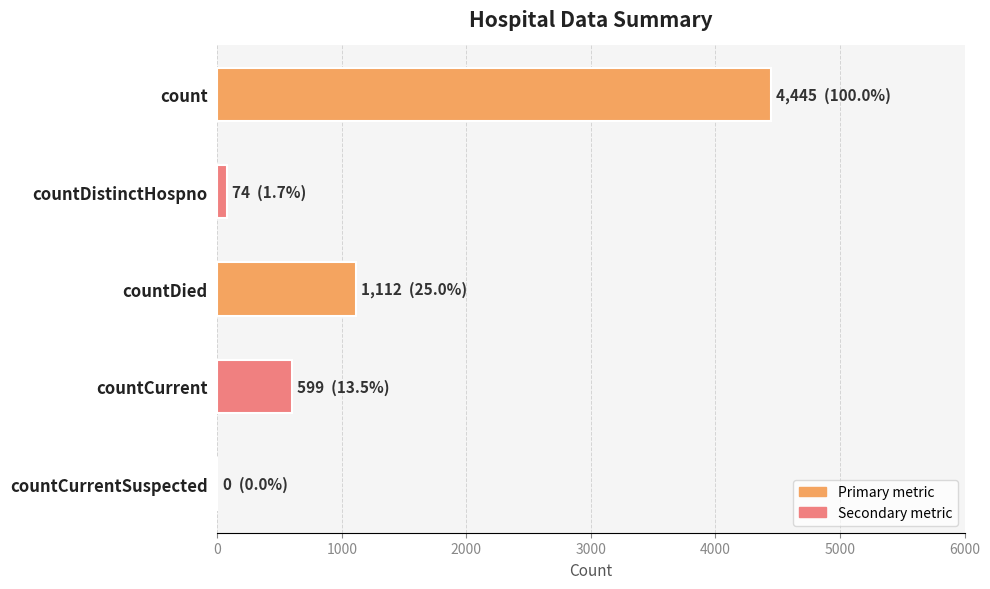

The chart shows a value of 300 at countCurrent. True or false?

False